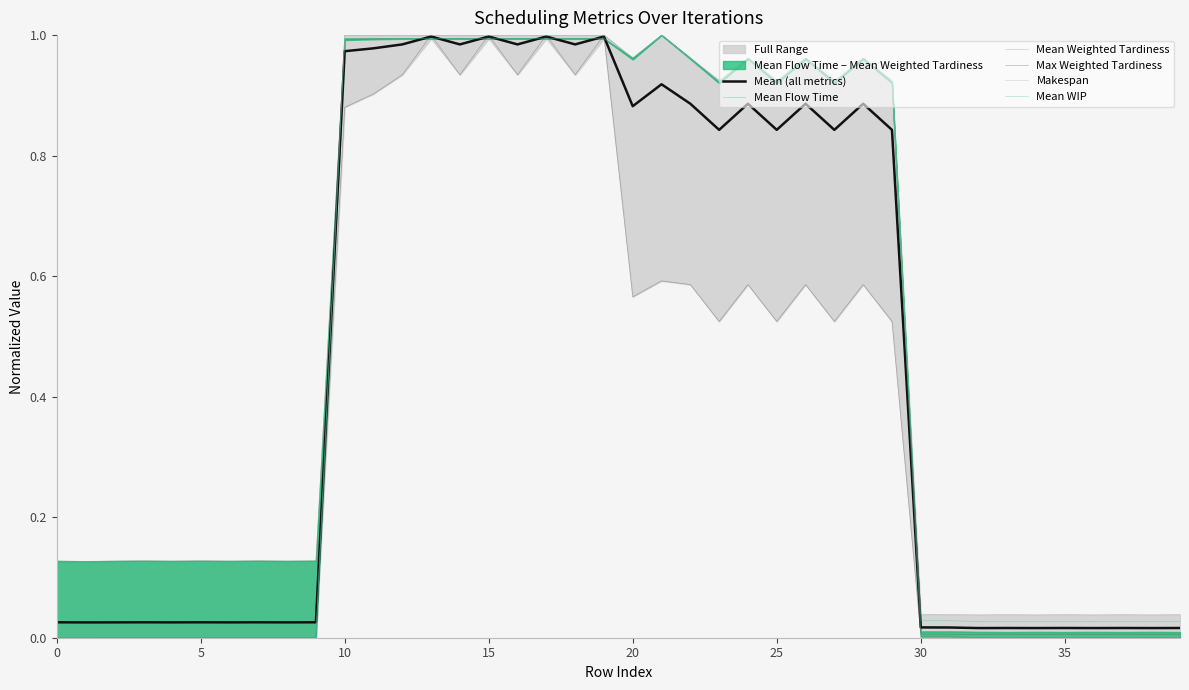

How many values in the Makespan series exceed 0?

36